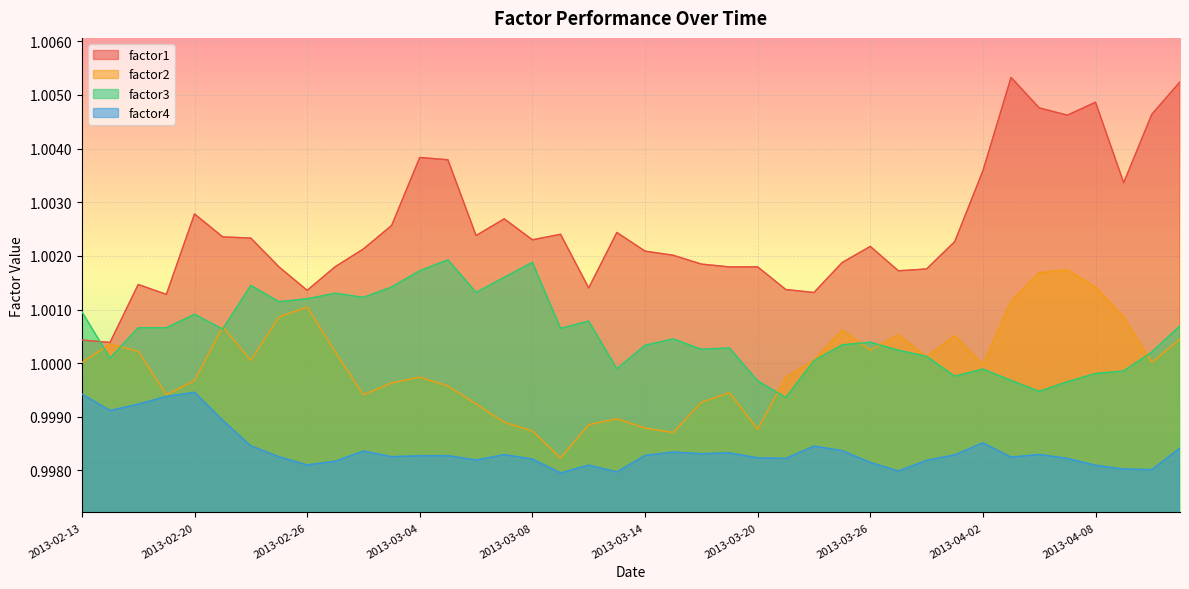

True or false: factor3 and factor4 cross at least once.

False